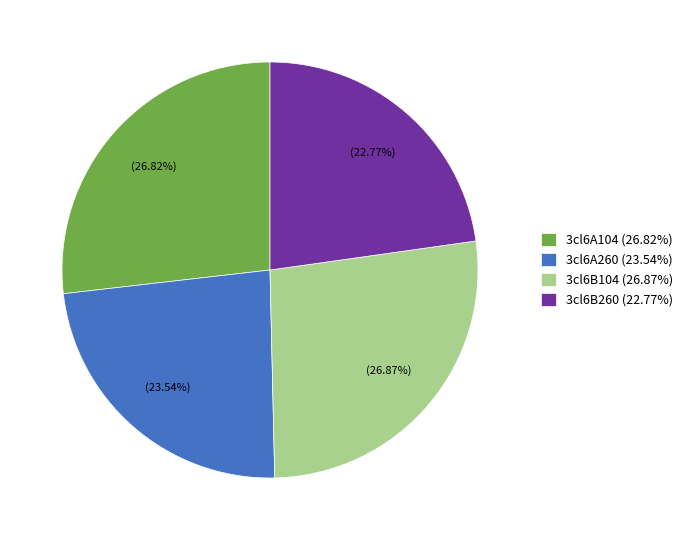

Does 3cl6B104 account for over 50% of the chart?

No